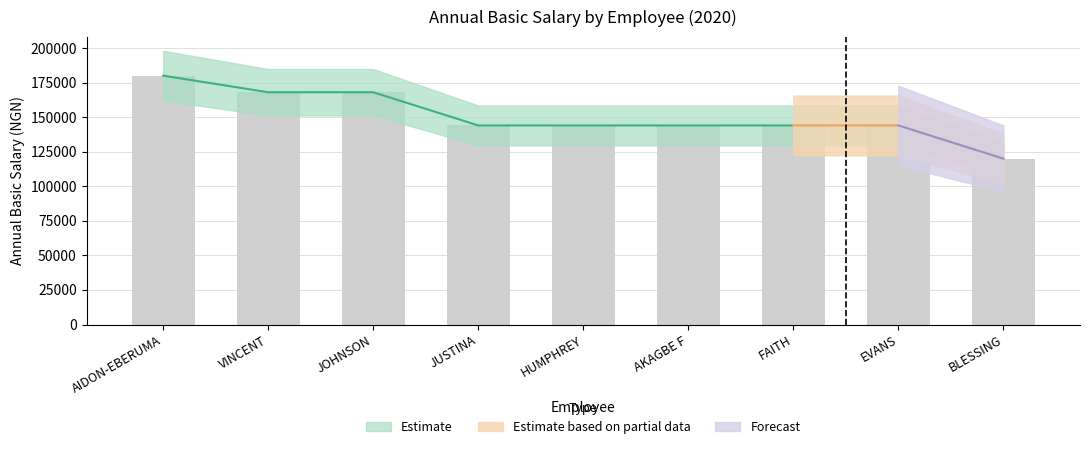

What is the sum of the values at FAITH and BLESSING?

264000